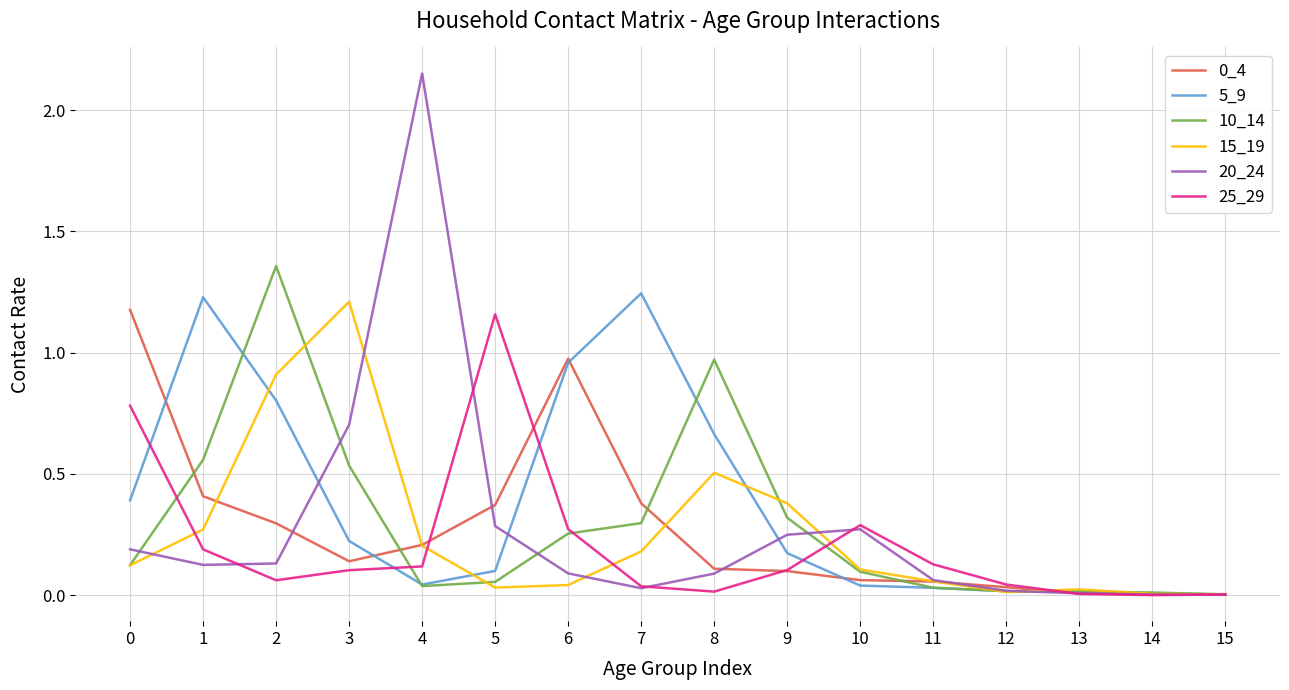

Between 7 and 11, which series saw the biggest shift?

5_9